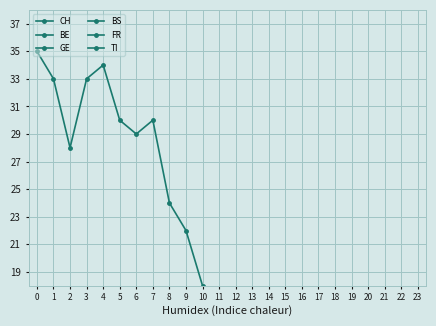

How many times do BS and GE cross each other?

2